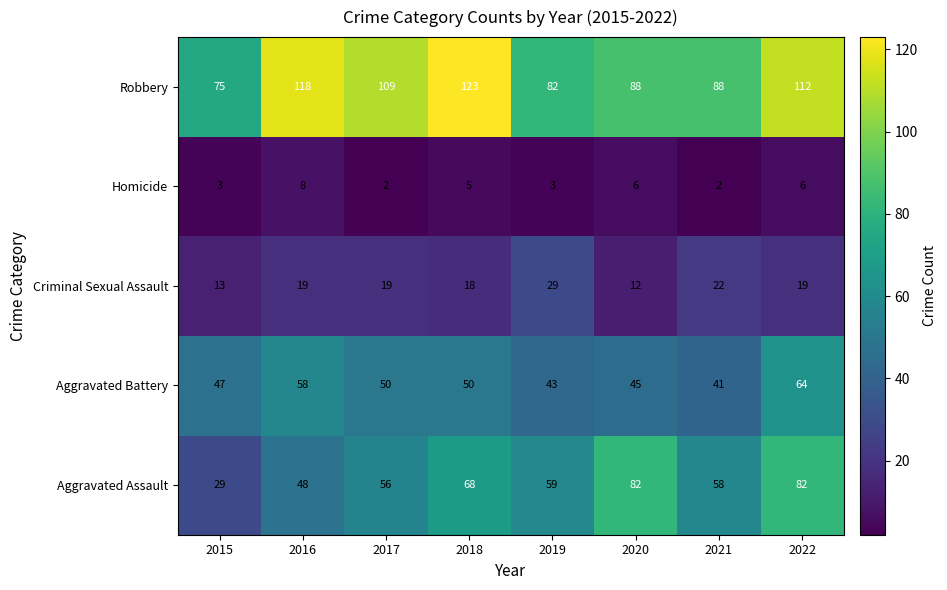

What is the difference between the highest and lowest values at 2021?

86